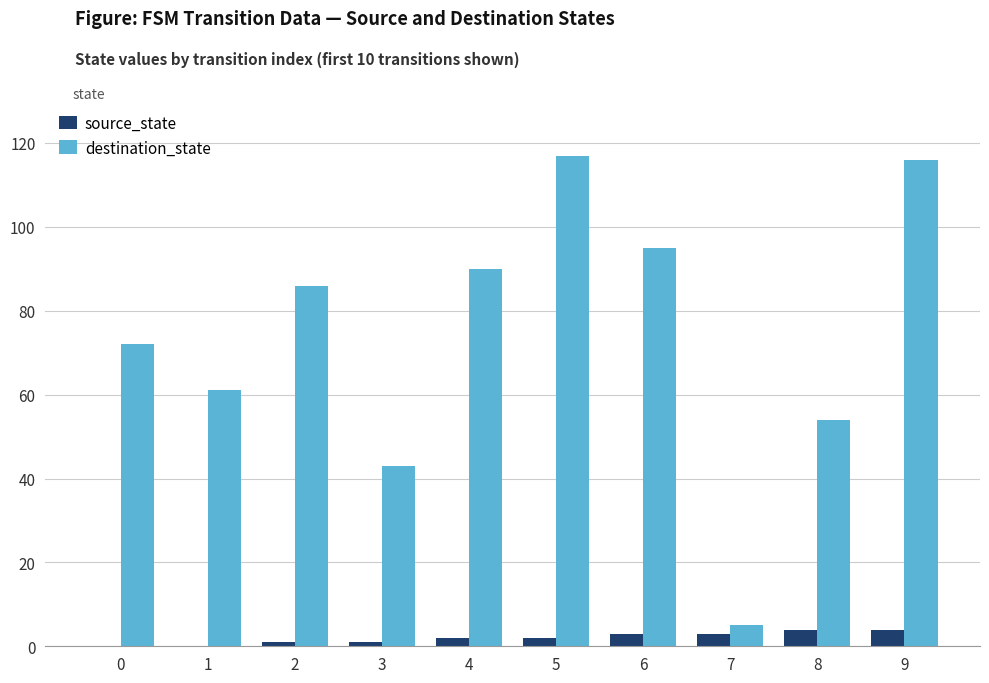

Reading left to right, extract all data points from this chart.

source_state: 0=0	1=0	2=1	3=1	4=2	5=2	6=3	7=3	8=4	9=4
destination_state: 0=72	1=61	2=86	3=43	4=90	5=117	6=95	7=5	8=54	9=116